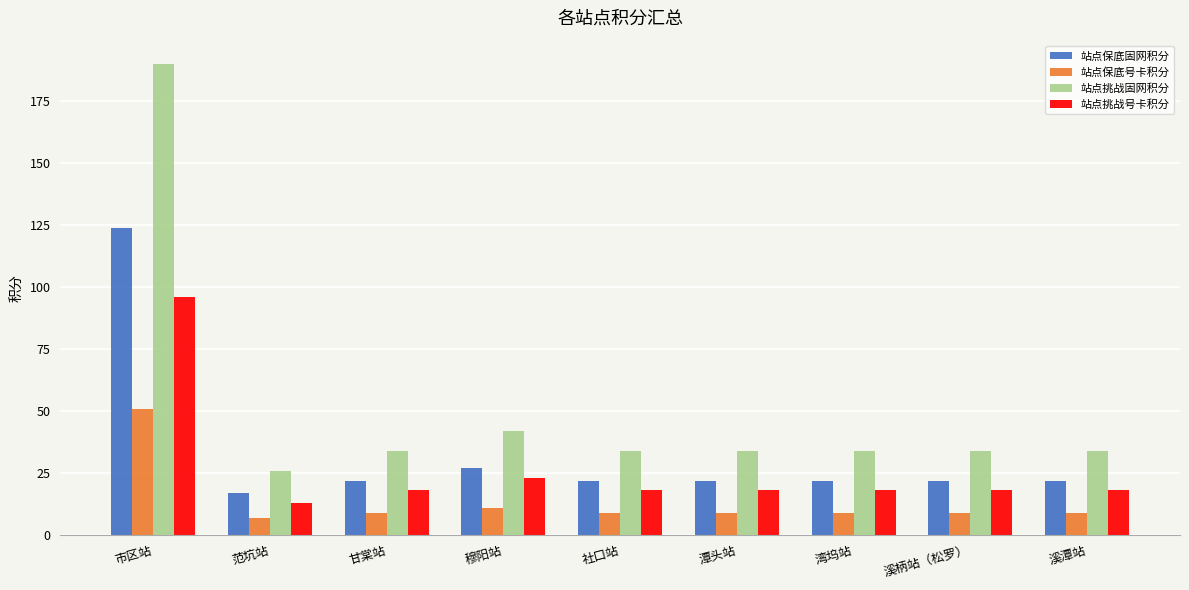

At which label does 站点挑战号卡积分 reach its peak?

市区站